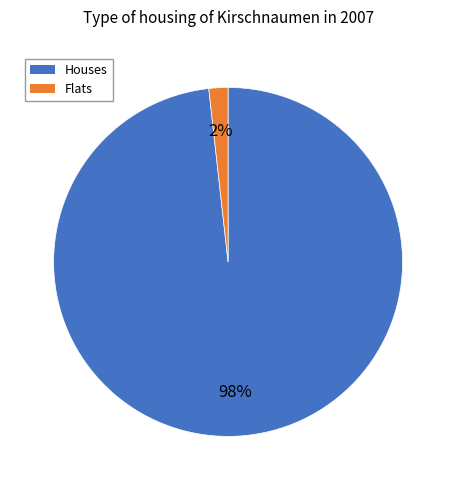

Combined, do Houses and Flats account for over 50%?

Yes